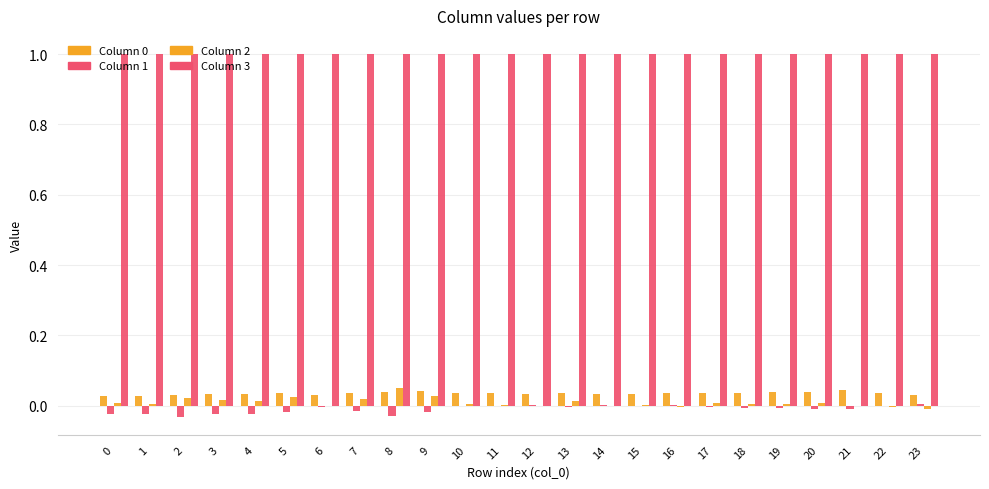

The value of Column 3 at 2 is 1.0. True or false?

True